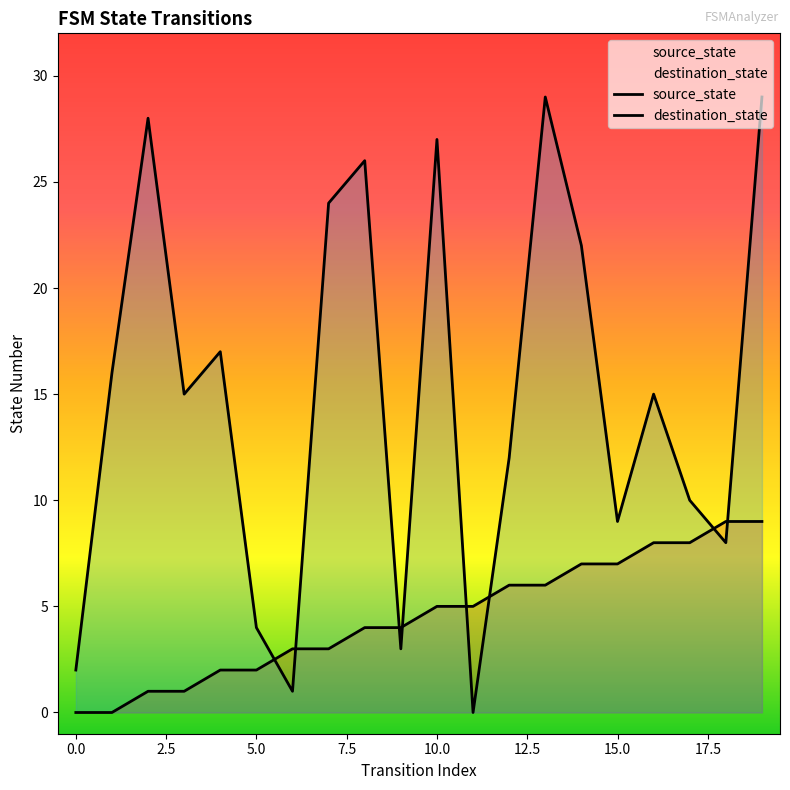

Reading left to right, list all the values displayed in this chart.

source_state: 0=0	1=0	2=1	3=1	4=2	5=2	6=3	7=3	8=4	9=4	10=5	11=5	12=6	13=6	14=7	15=7	16=8	17=8	18=9	19=9
destination_state: 0=2	1=16	2=28	3=15	4=17	5=4	6=1	7=24	8=26	9=3	10=27	11=0	12=12	13=29	14=22	15=9	16=15	17=10	18=8	19=29